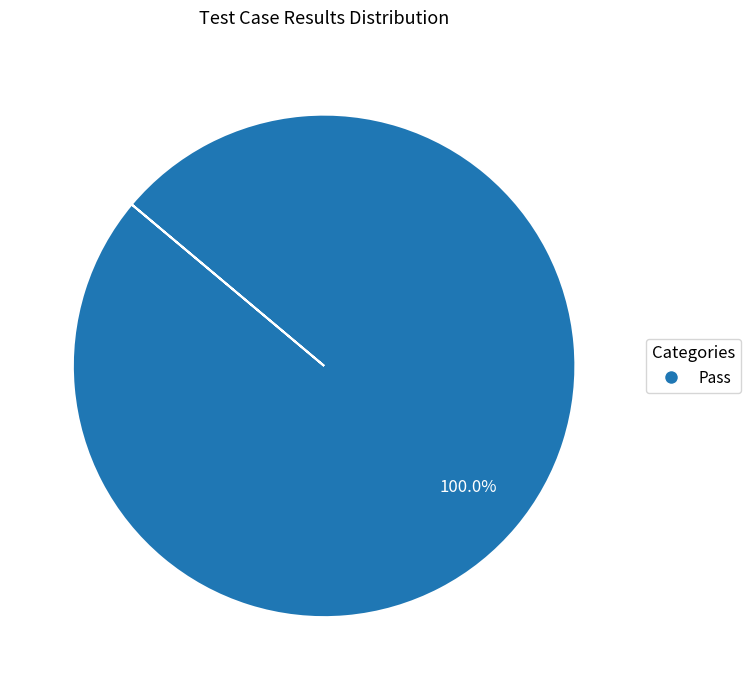

Is there a majority slice in this chart?

Yes